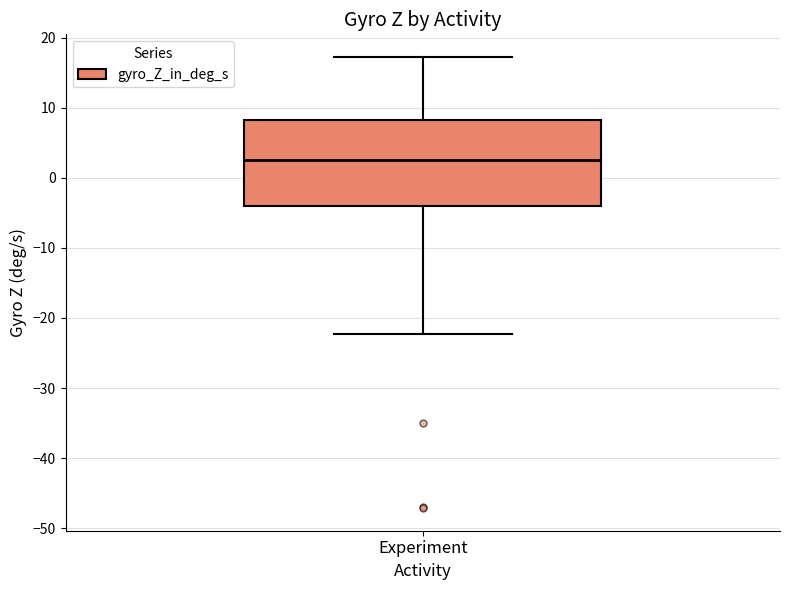

Transcribe this box plot: give where the median line is, the range the box spans, and where the two whiskers end, as read against the y-axis. The values are not printed on the chart, so give them approximately, as read against the axis.

median 3, box -4 to 8, whiskers -22 to 17